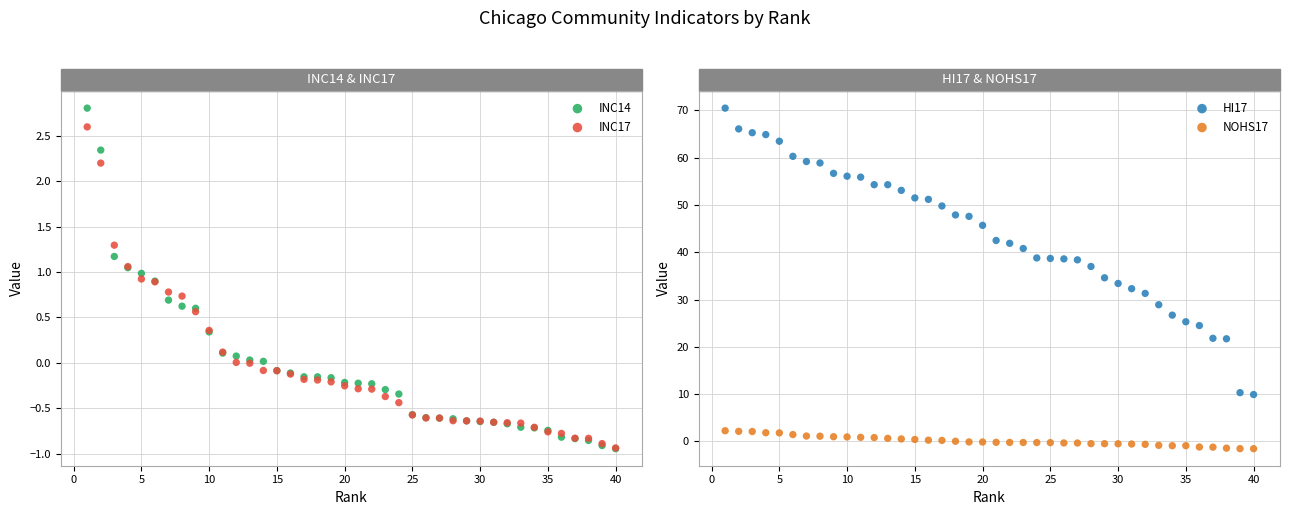

Which series has the largest total across all categories?

HI17